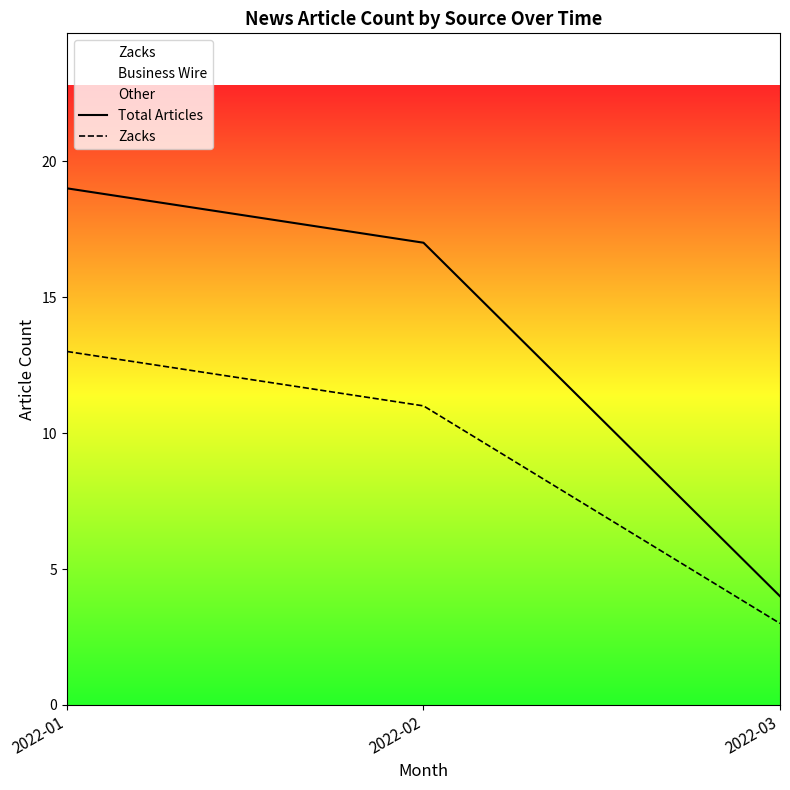

What is the value of the Zacks point at the 2nd from the left?

11